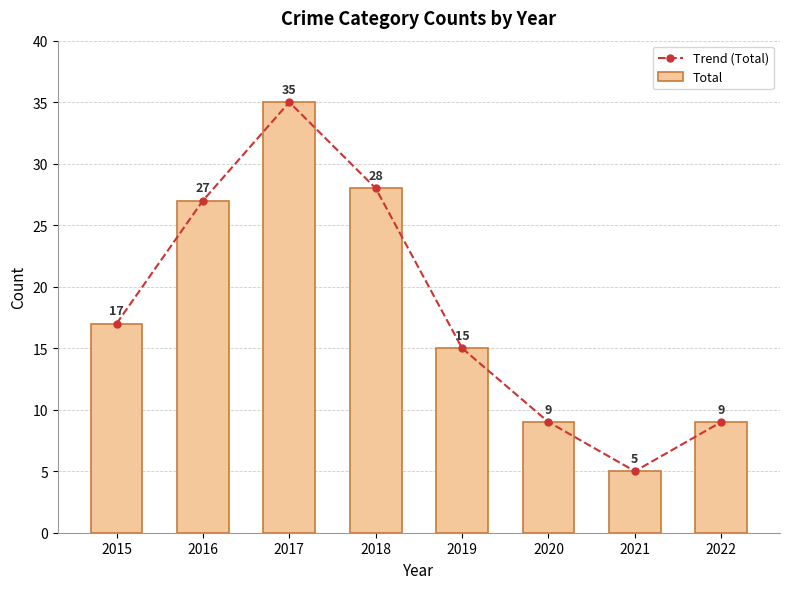

Where is Trend (Total) nearest to the value 20?

2015